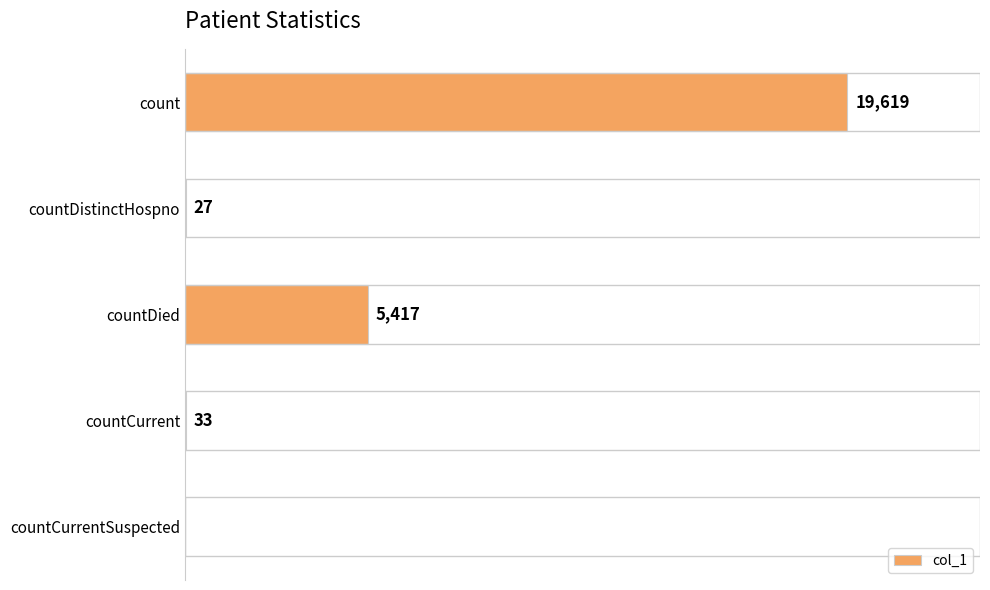

Which label corresponds to the largest value in the chart?

count